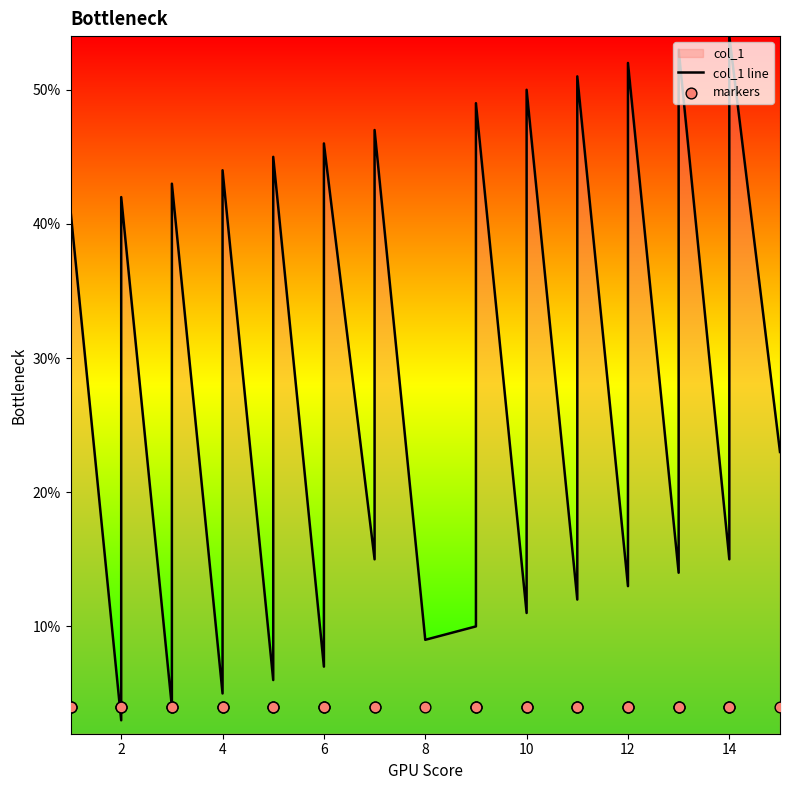

At how many categories does at least one series exceed 25?

13